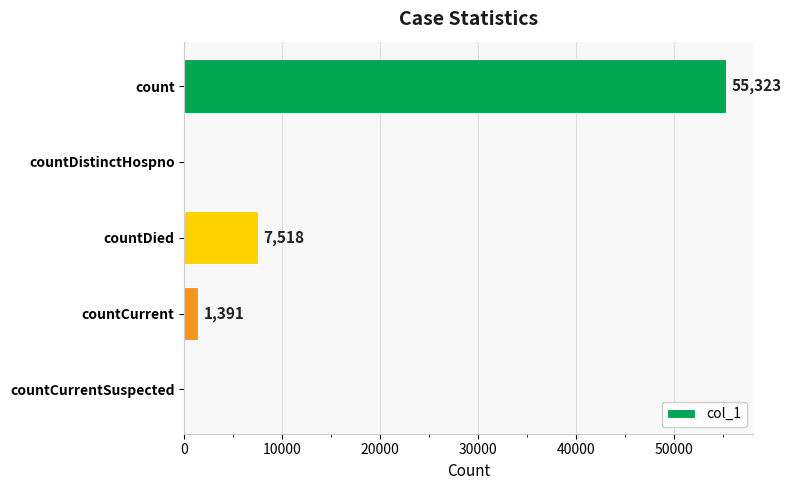

Reading top to bottom, transcribe all the data shown in this chart.

count=55323	countDistinctHospno=0	countDied=7518	countCurrent=1391	countCurrentSuspected=0